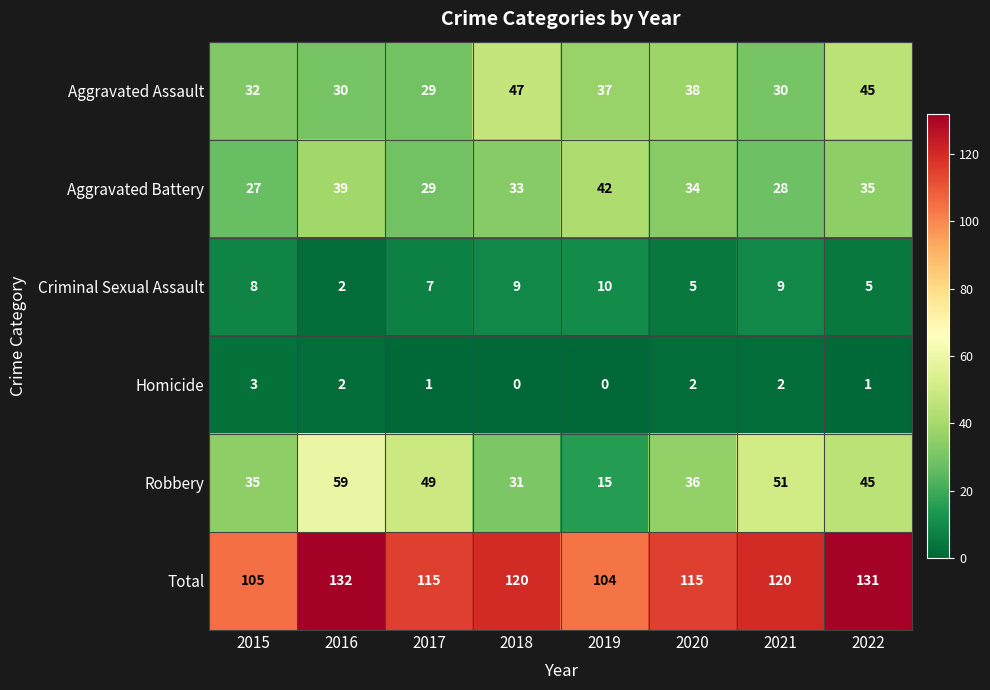

At which category is the sum across all series the highest?

2016